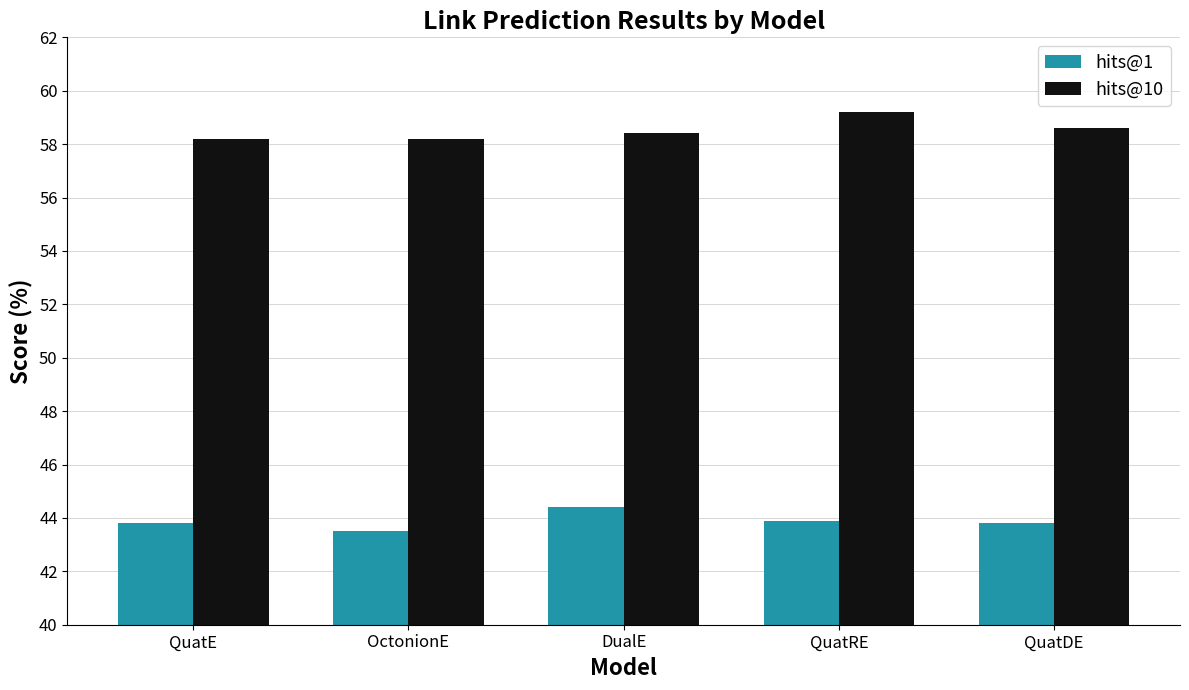

How many groups of bars are there?

5